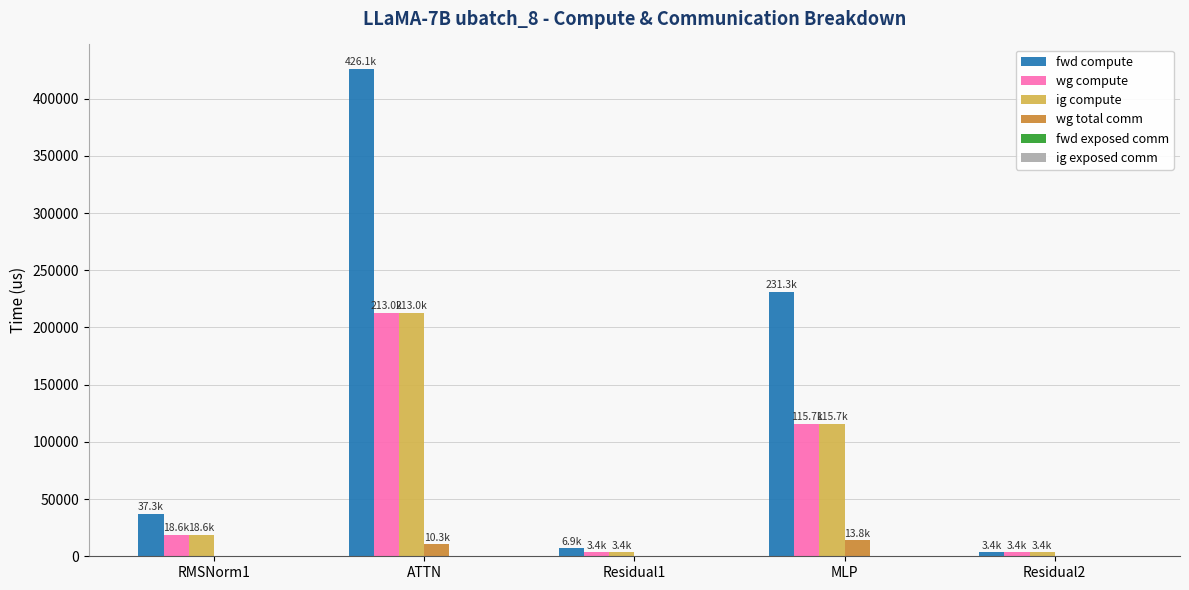

Read the ig compute value at RMSNorm1.

18646.5